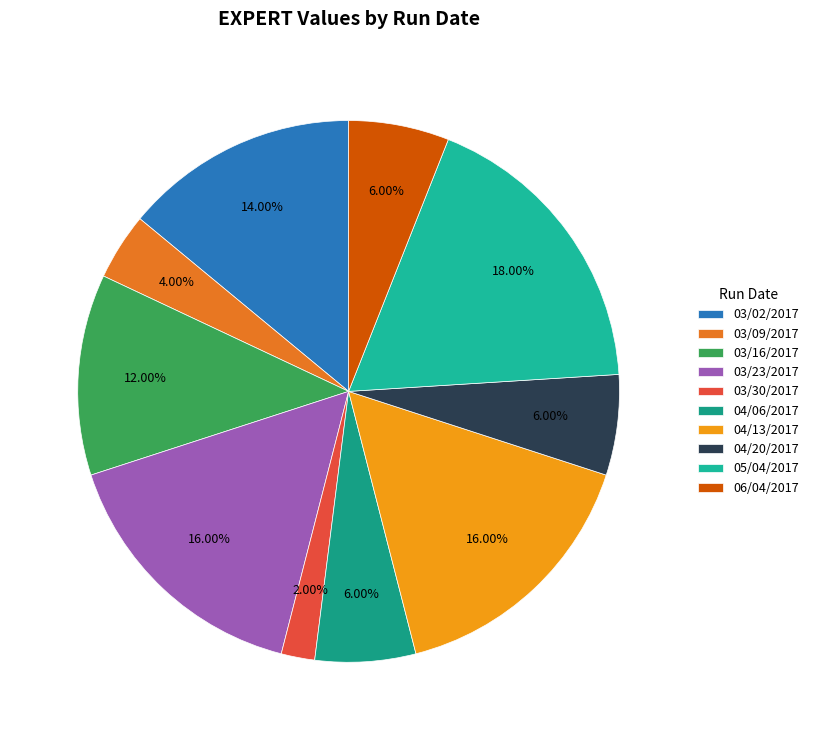

Is there any slice that represents more than half of the pie?

No